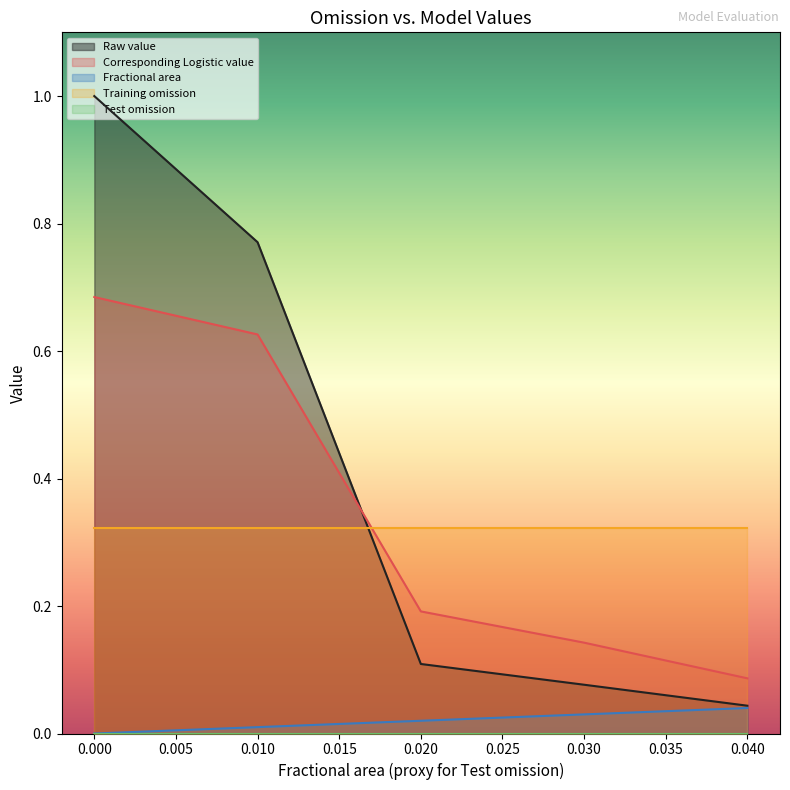

What is the difference between the highest and lowest values at 0.02?

0.3